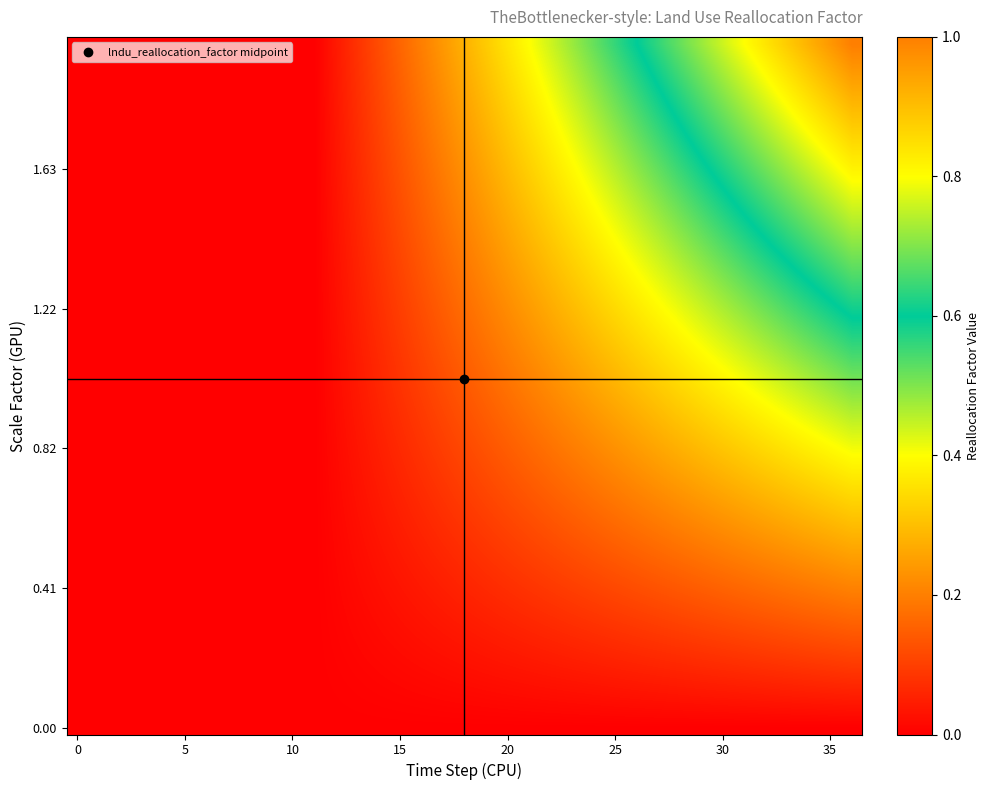

Reading left to right, what are all the values shown in this chart?

0.0	0.0	0.0	0.0	0.0	0.0	0.0	0.0	0.0	0.0	0.0	0.0	0.0	0.0	0.0	0.0	0.0	0.0	0.0	0.0	0.1	0.1	0.1	0.1	0.1	0.1	0.1	0.1	0.1	0.1	0.1	0.1	0.1	0.1	0.1	0.1	0.1